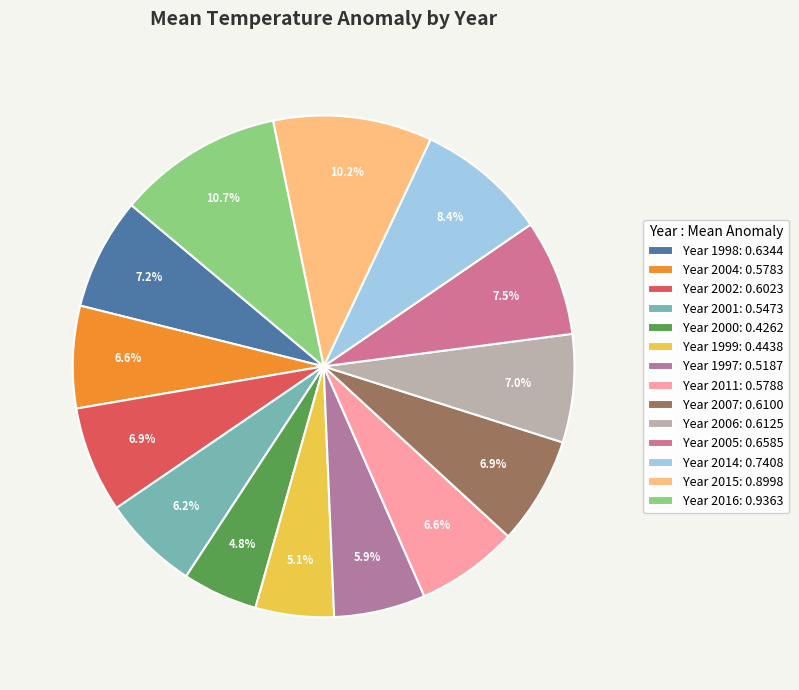

Is there a majority slice in this chart?

No